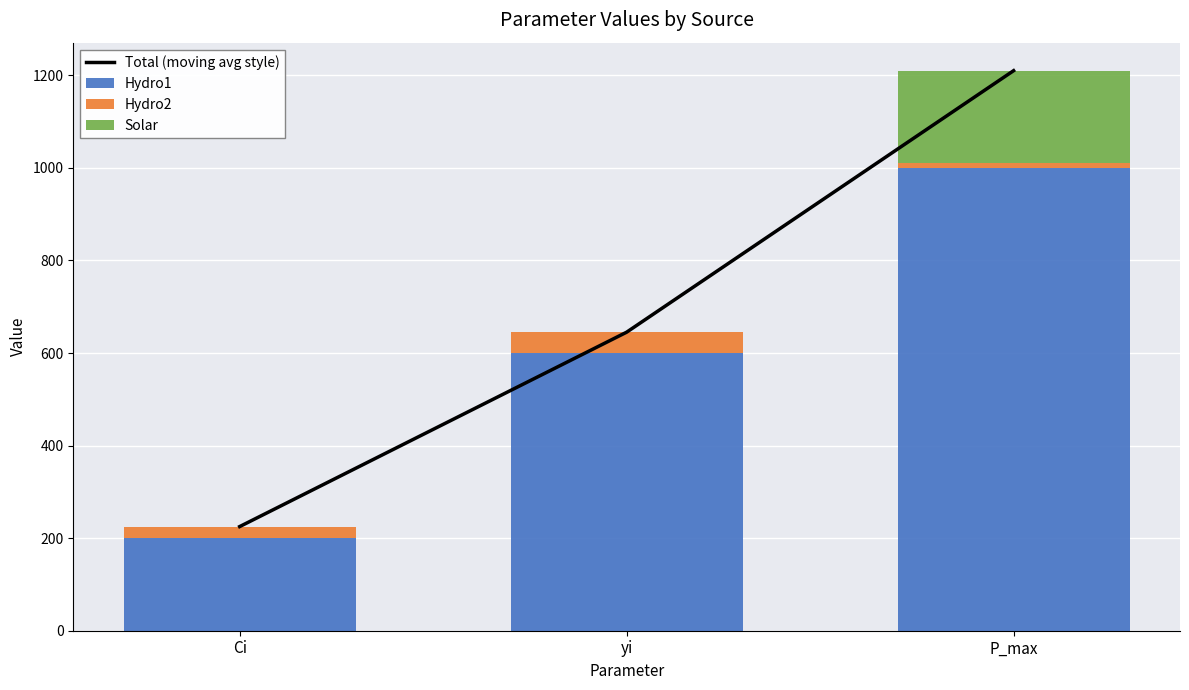

At how many categories does at least one series exceed 1146?

1